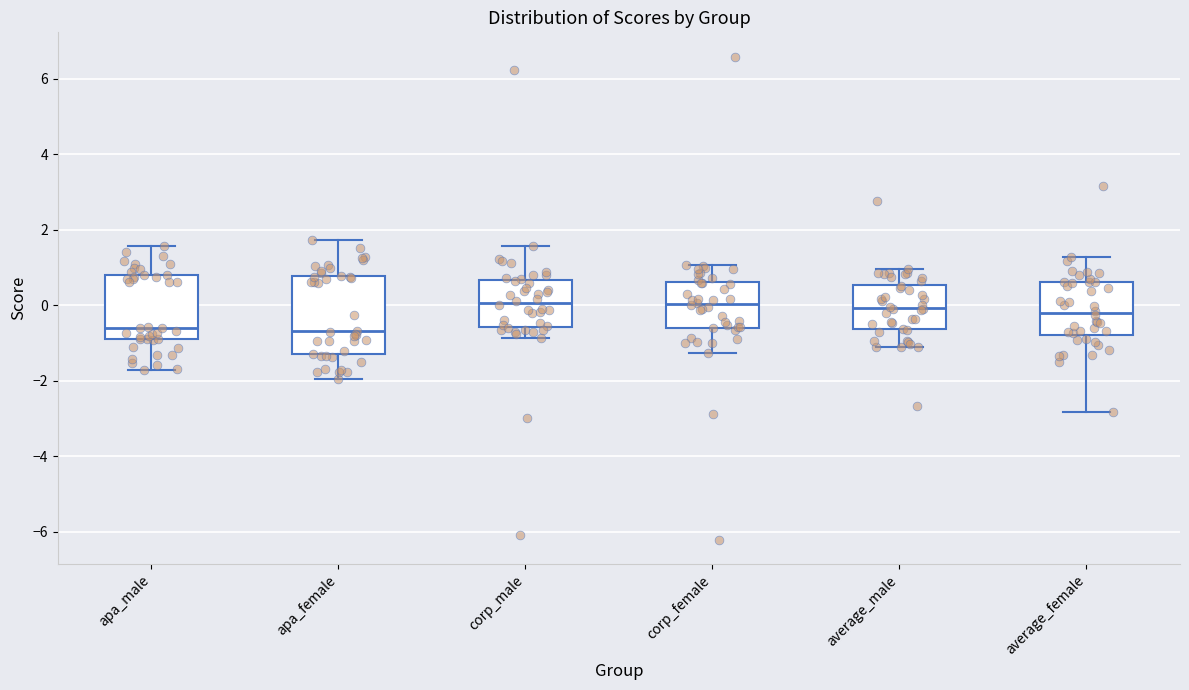

Where does the median line of the box for corp_male sit on the y-axis? The values are not printed on the chart, so give them approximately, as read against the axis.

0.0